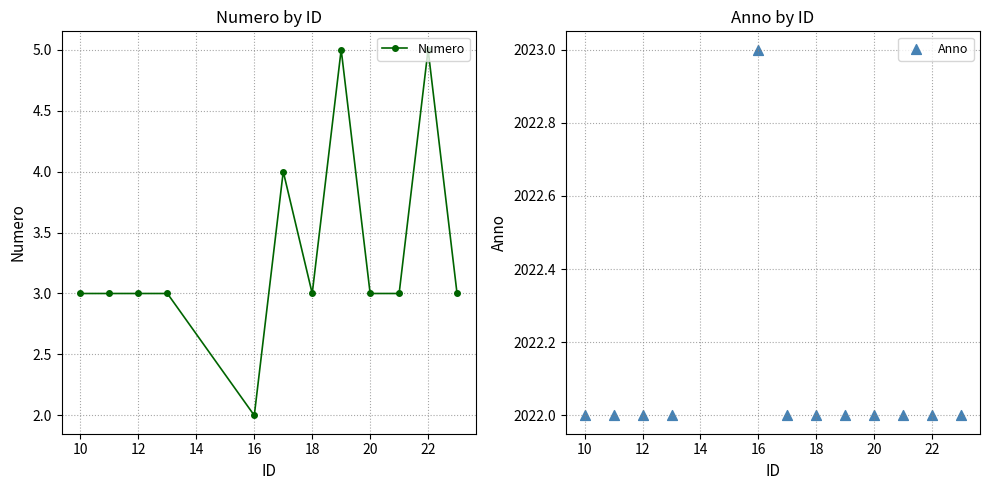

The value of Numero at 10 is 3. True or false?

True